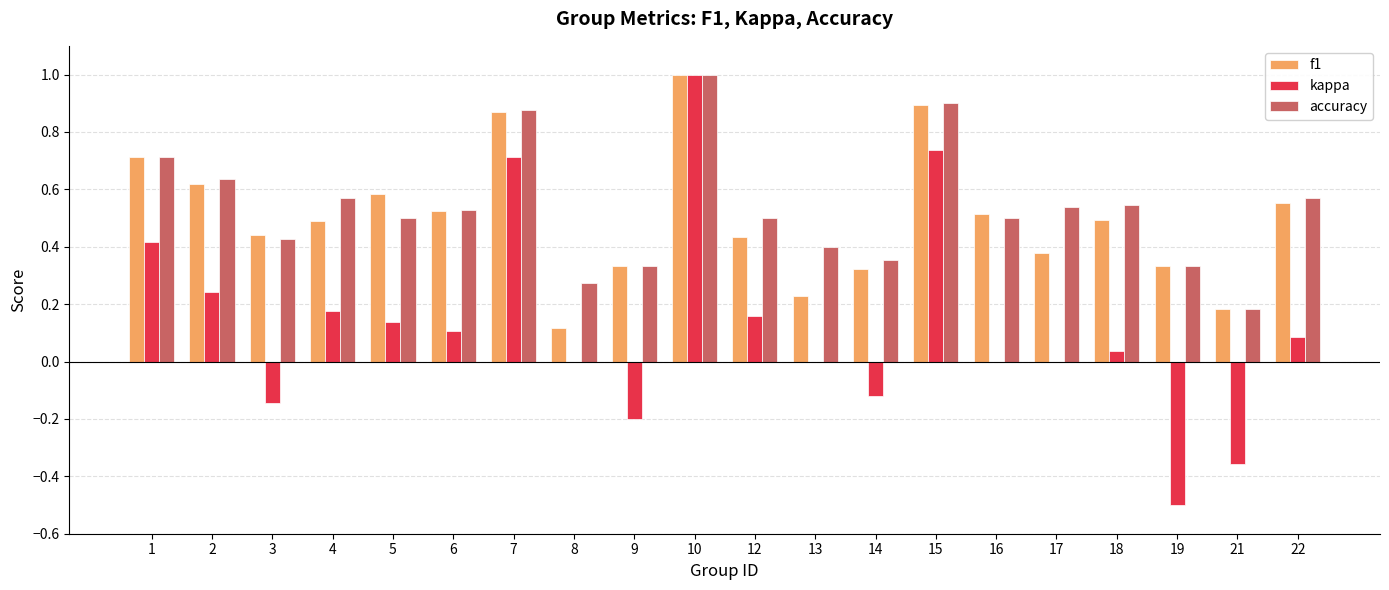

The value of accuracy at 15 is 0.6. True or false?

False